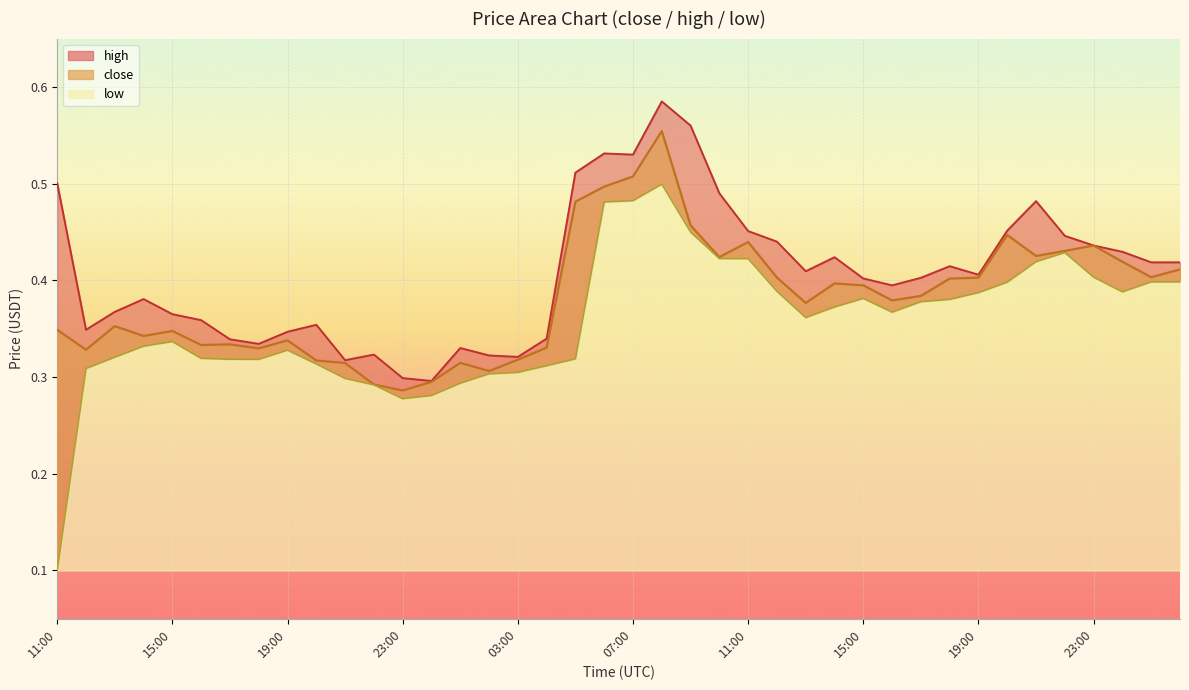

What are all the series names shown in the legend?

close, high, low